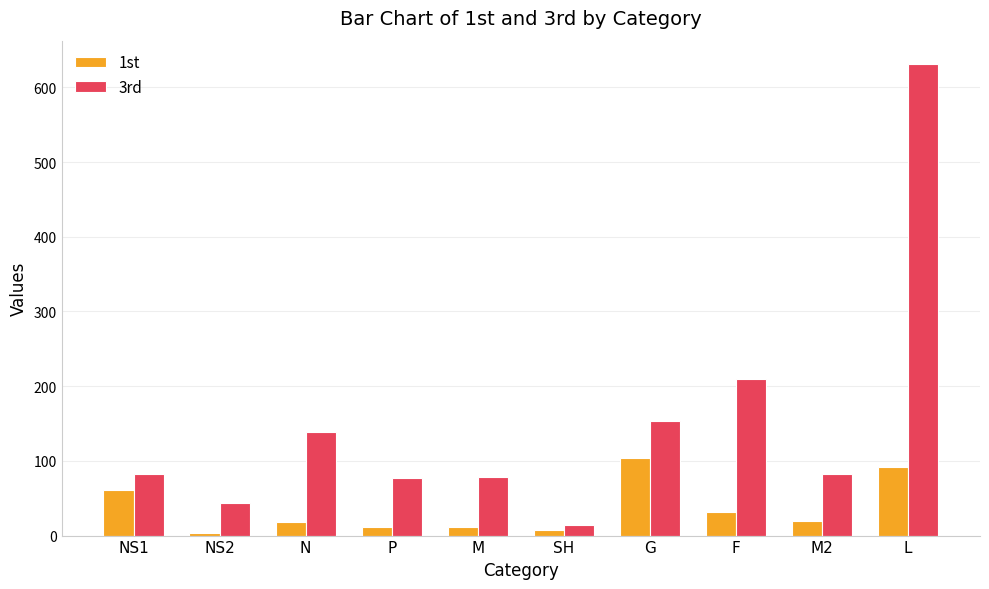

What is the value of the 1st bar at the 7th from the left?

104